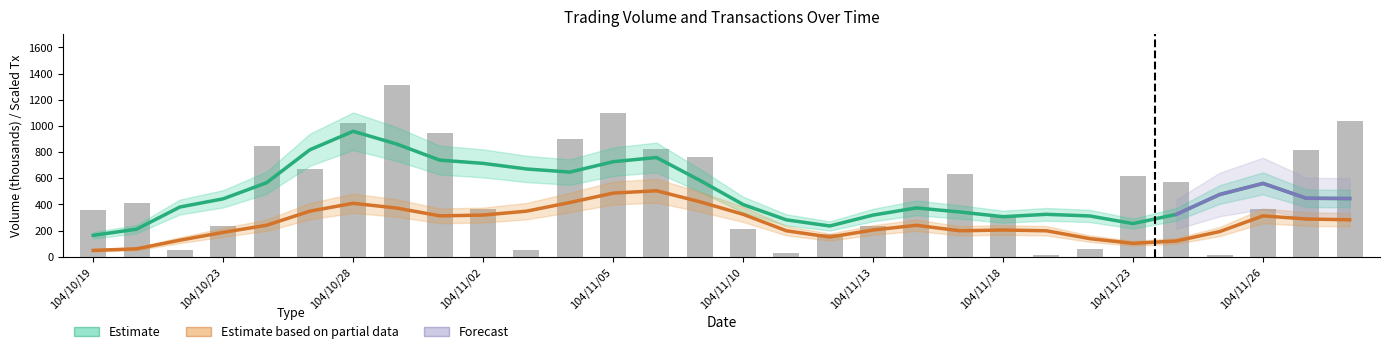

What is the greatest value displayed?

1310